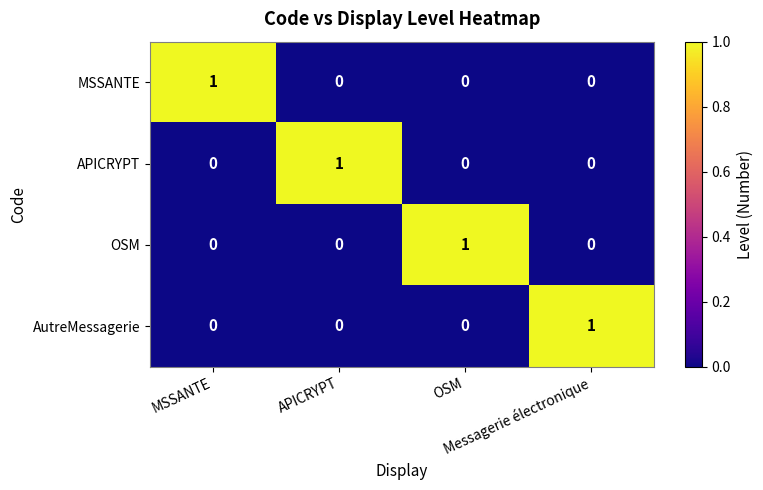

At how many categories does at least one series exceed 0?

4